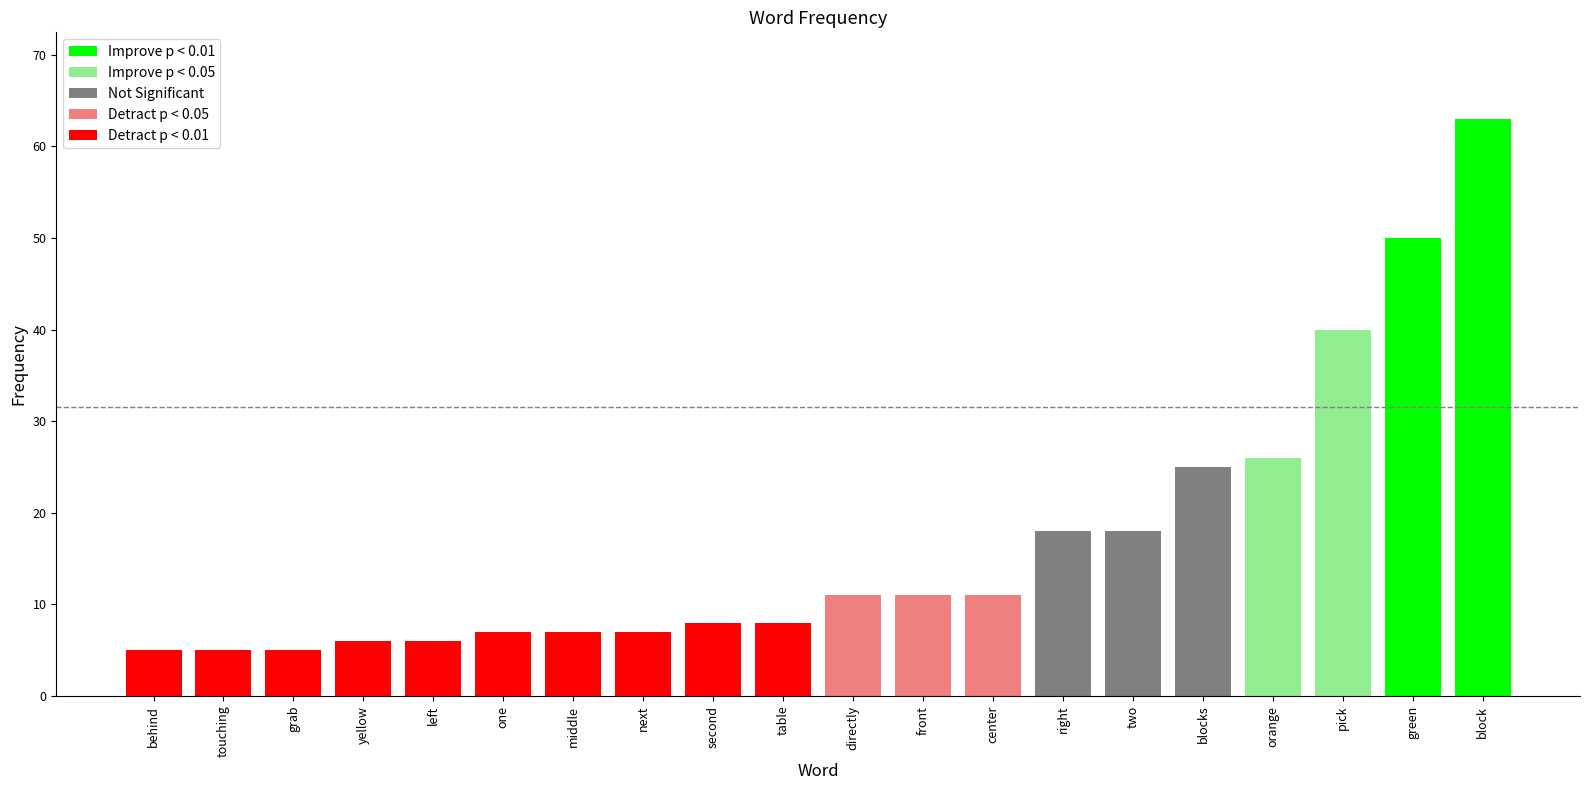

List the labels in order of value, smallest first.

behind, touching, grab, yellow, left, one, middle, next, second, table, directly, front, center, right, two, blocks, orange, pick, green, block